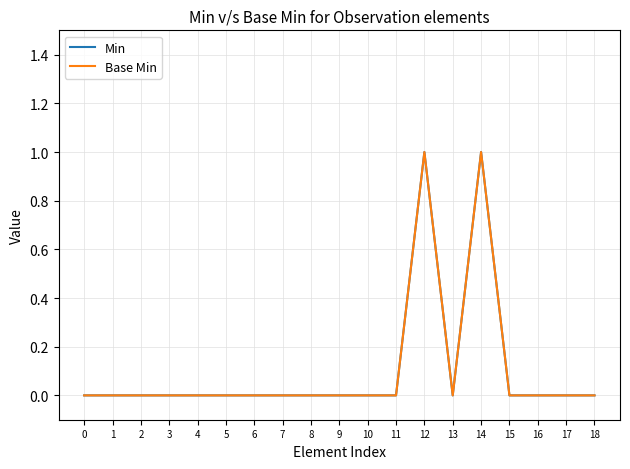

Does the chart have visible grid lines?

Yes